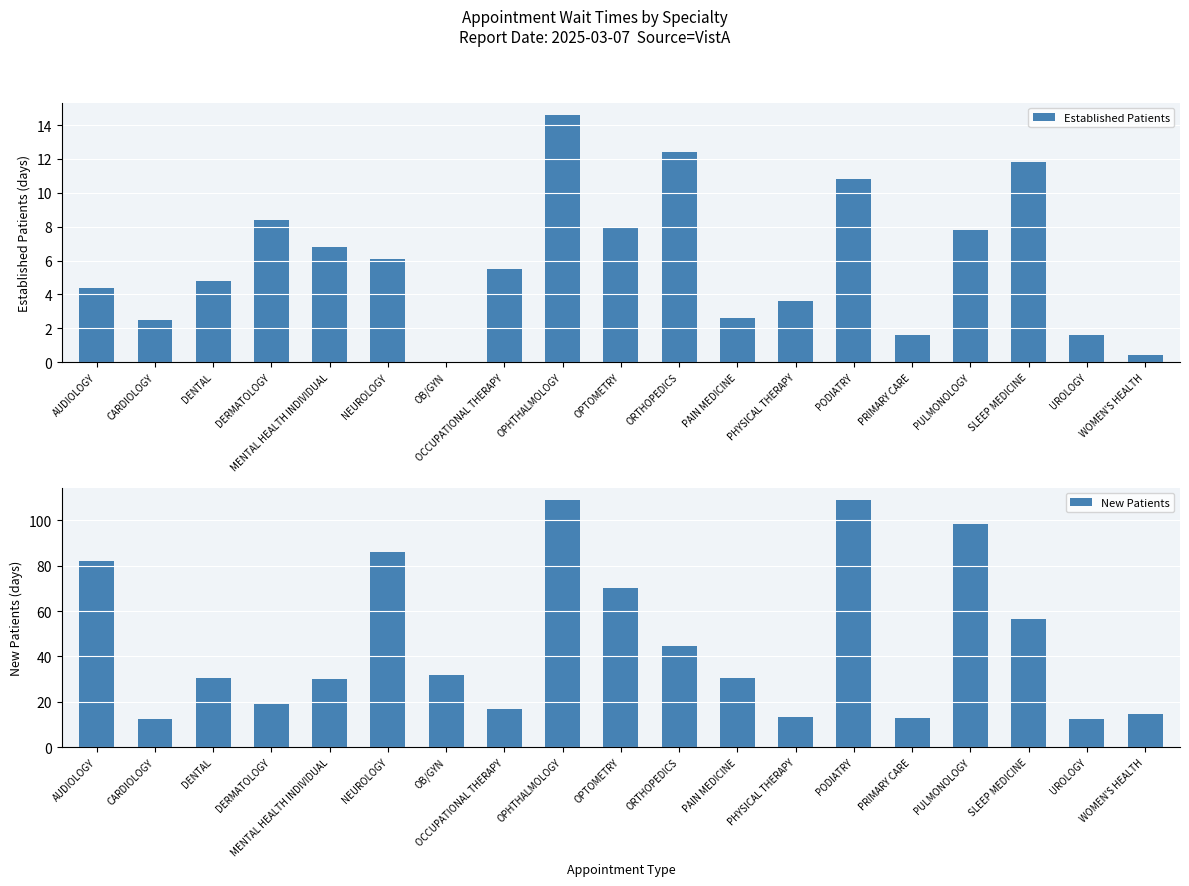

Which has a higher value, NEUROLOGY or OPHTHALMOLOGY?

OPHTHALMOLOGY